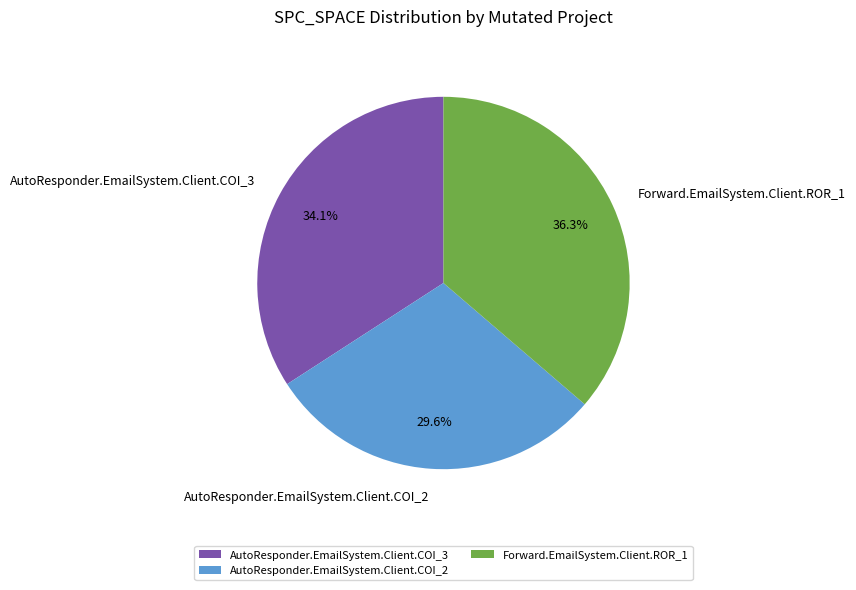

Is the sum of Forward.EmailSystem.Client.ROR_1 and AutoResponder.EmailSystem.Client.COI_2 greater than half?

Yes